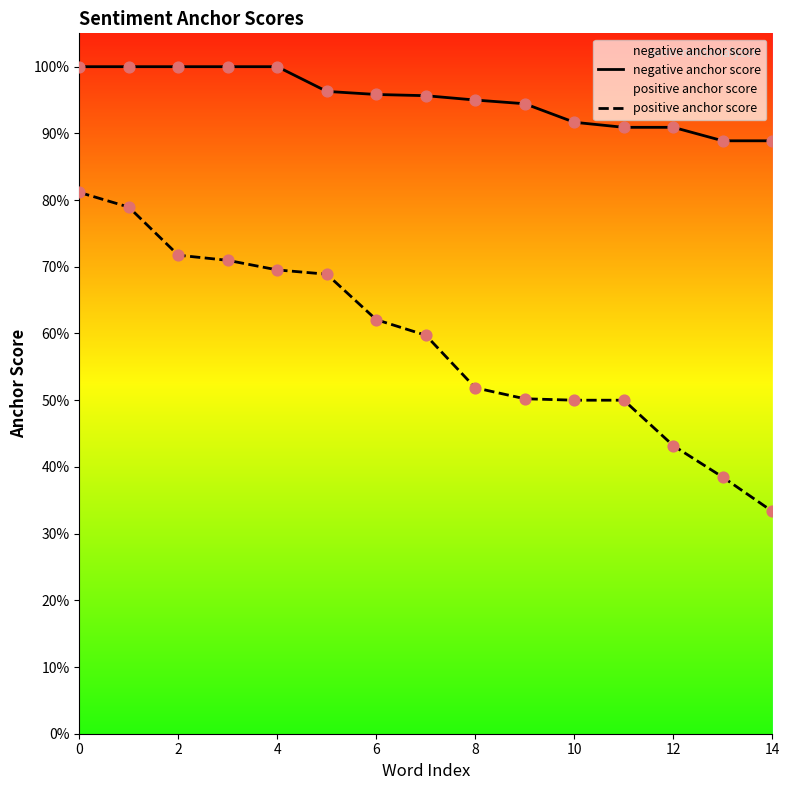

Is the value of positive anchor score at 13 greater than the value of negative anchor score at 12?

No